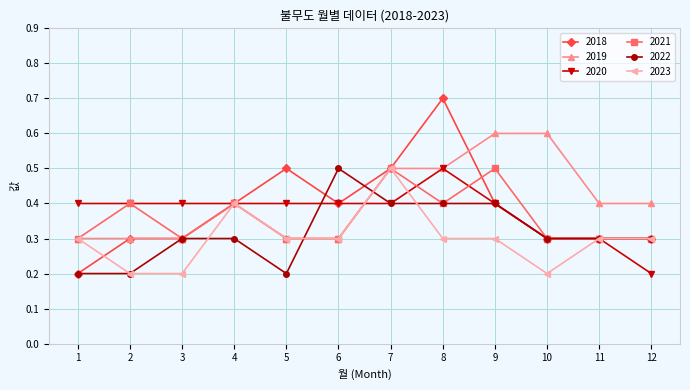

What are all the series names shown in the legend?

2018, 2019, 2020, 2021, 2022, 2023